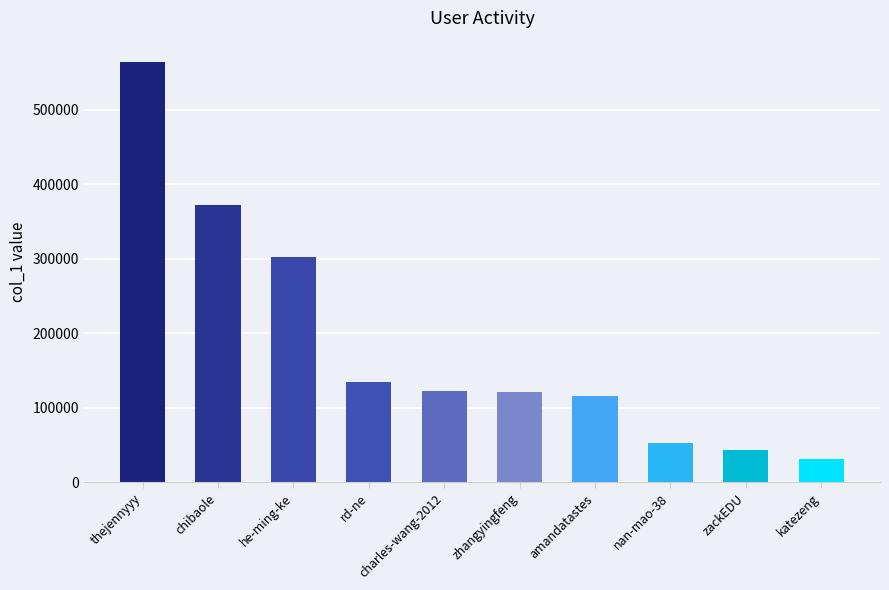

The value at amandatastes is 165010. True or false?

False